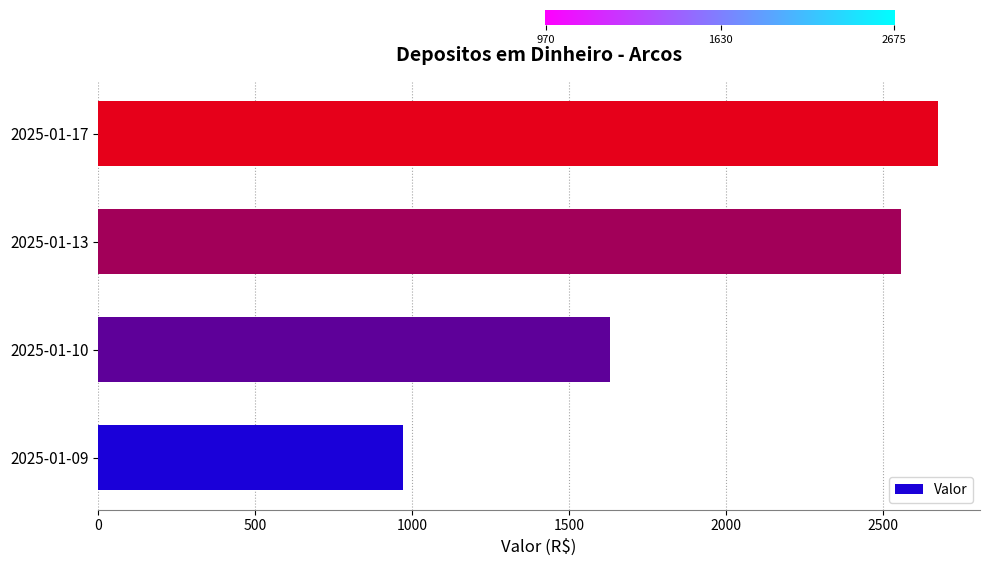

Reading bottom to top, what are all the values shown in this chart?

2025-01-09=970	2025-01-10=1630	2025-01-13=2557	2025-01-17=2675